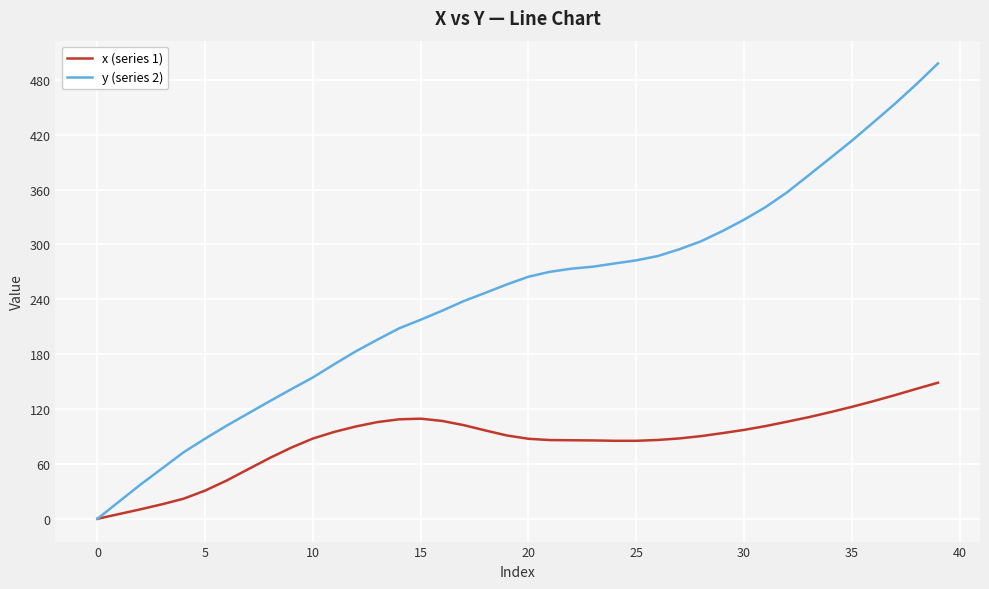

Which series has the largest total across all categories?

y (series 2)